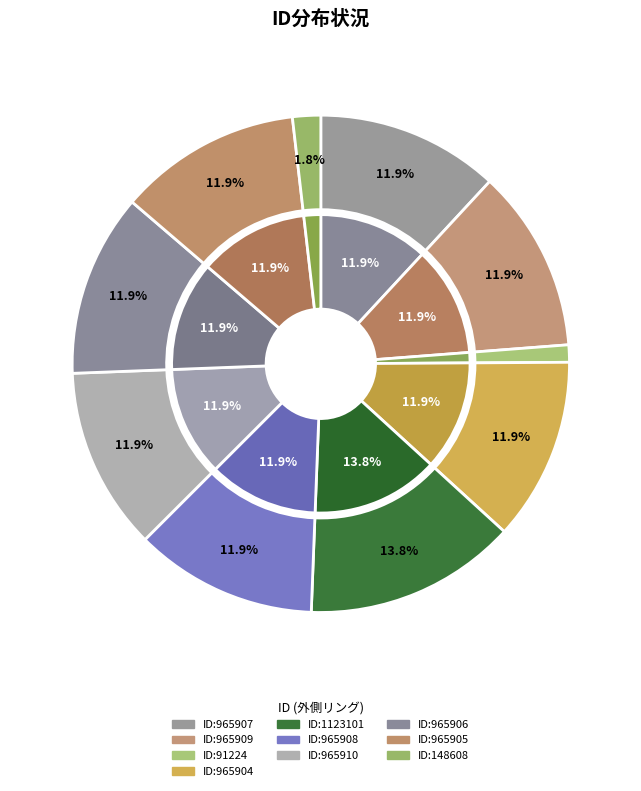

Combined, do 965907 and 148608 account for over 50%?

No